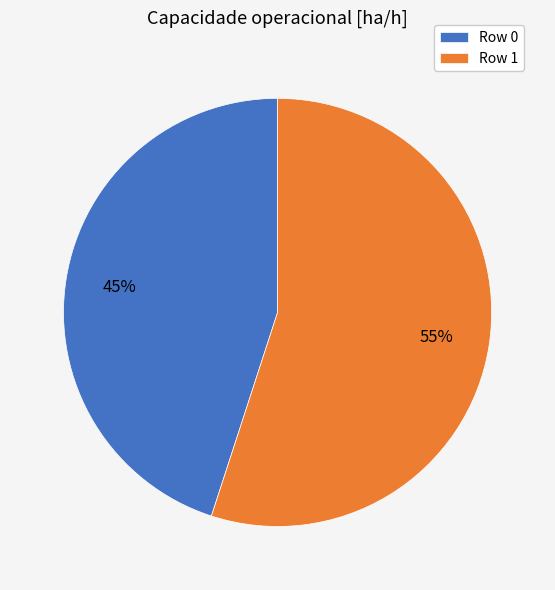

Which slice is the largest?

Row 1